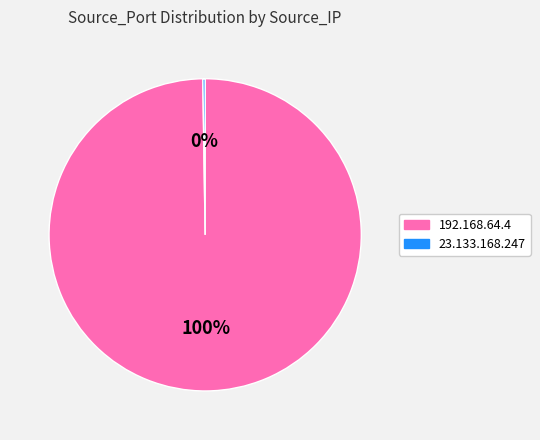

The 192.168.64.4 slice represents 85% of the pie. True or false?

False